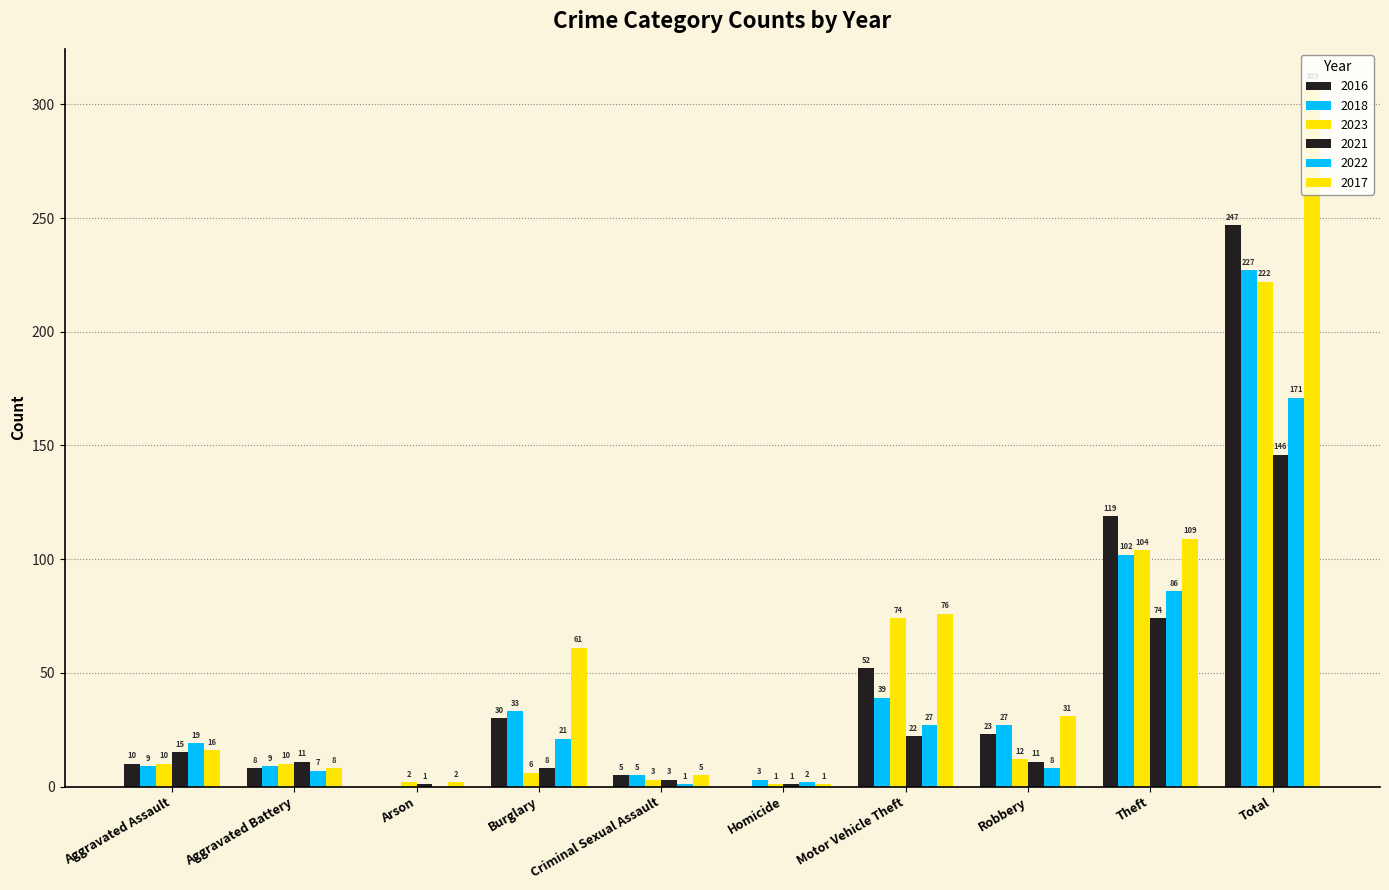

What is the label of the 3rd bar from the right?

Robbery